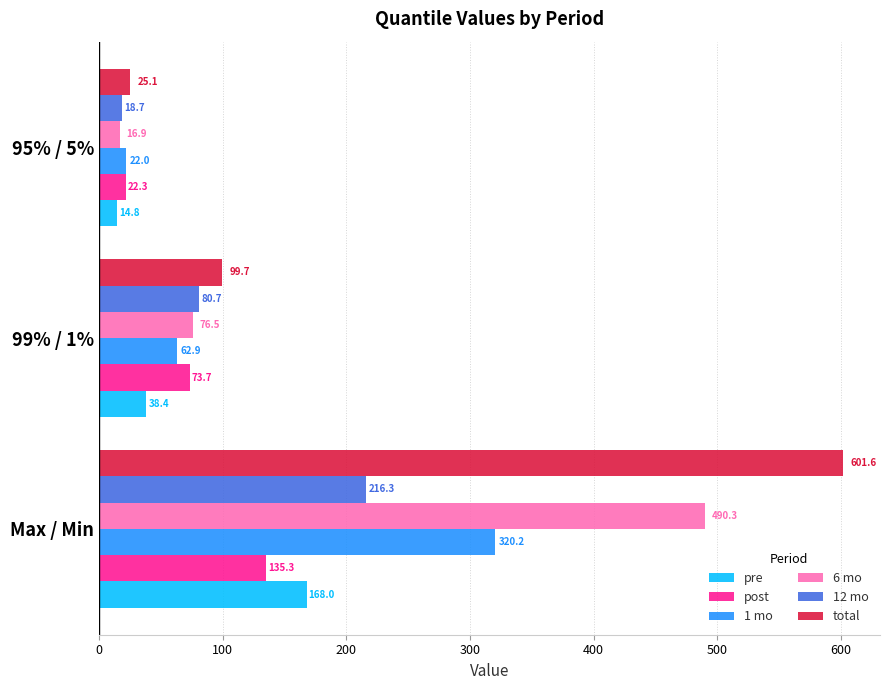

Which series has the largest total across all categories?

total